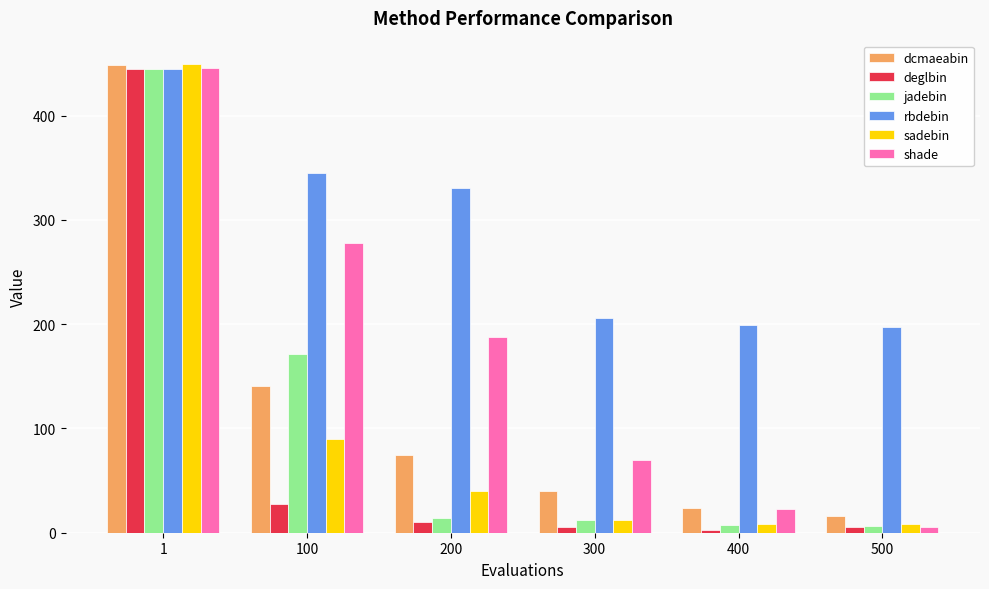

How many groups of bars are there?

6